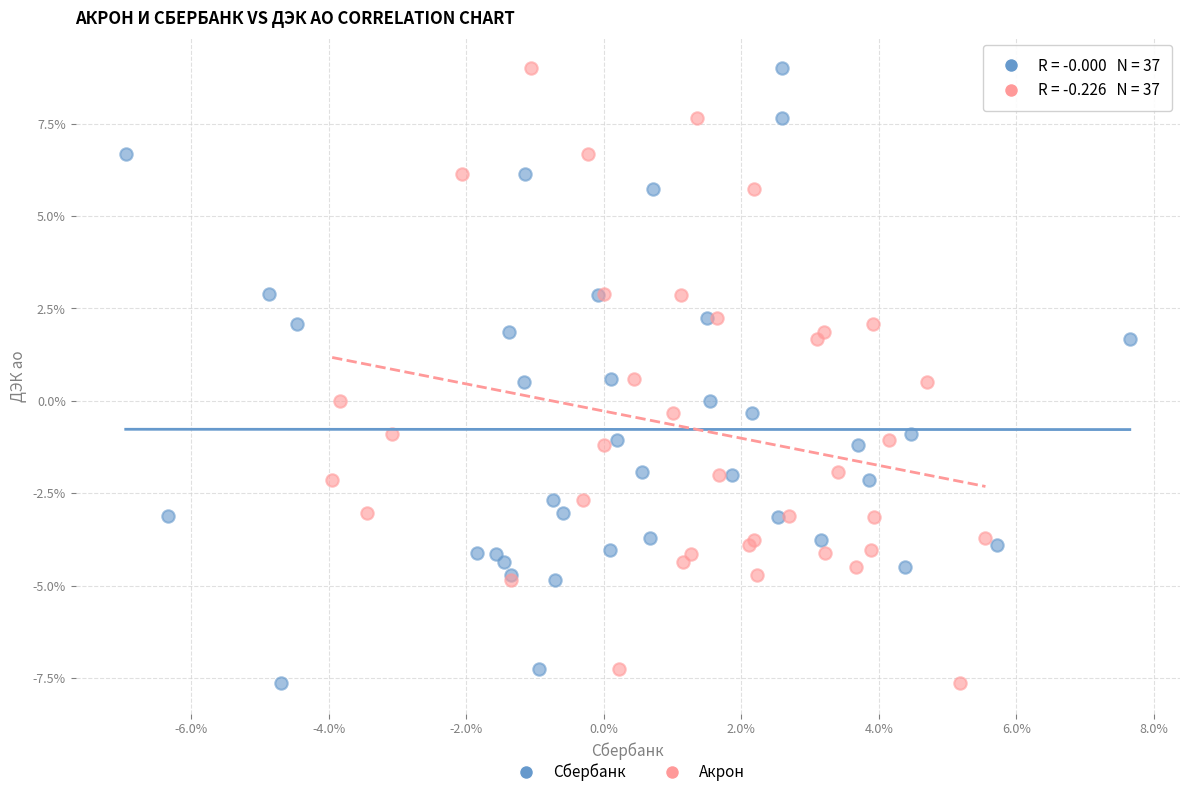

What are all the series names shown in the legend?

Сбербанк, Акрон